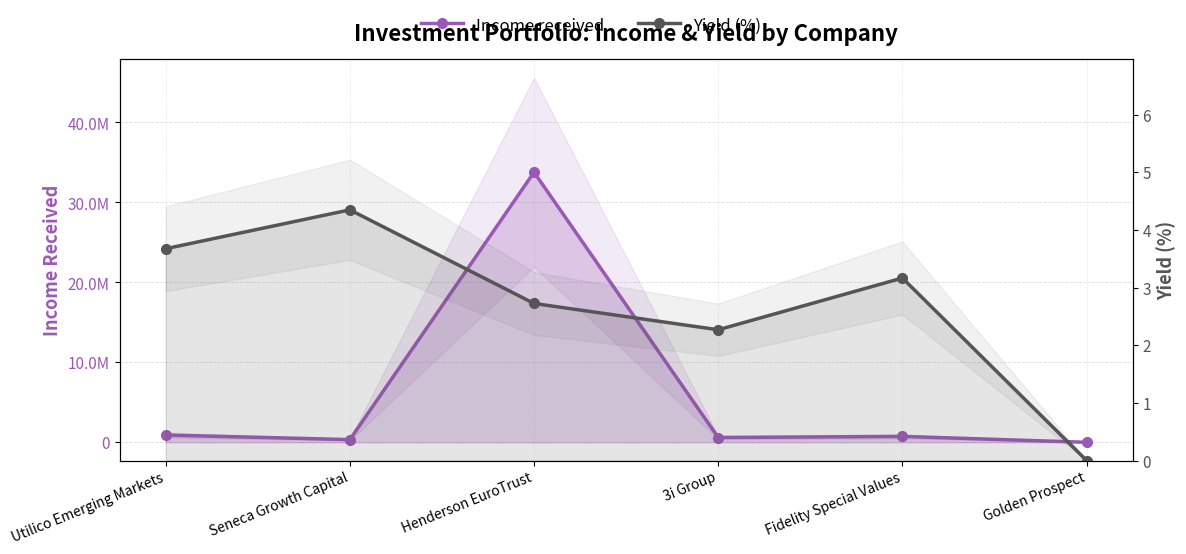

How many data points does each series have?

6